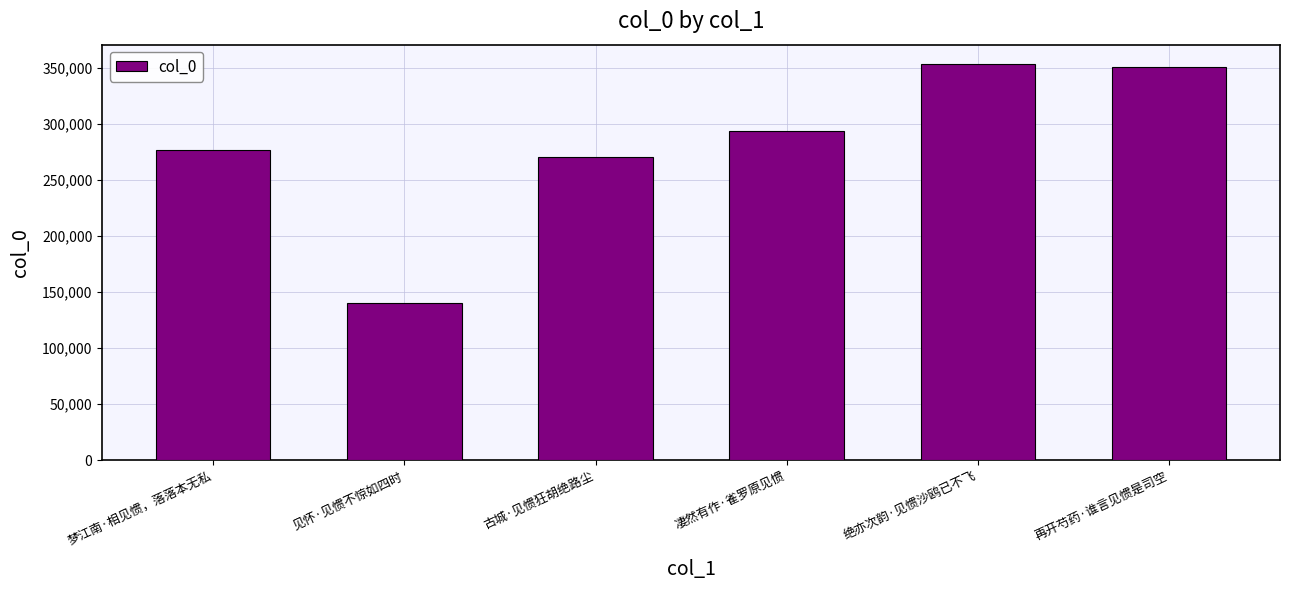

Reading left to right, what are all the values shown in this chart?

梦江南·相见惯，落落本无私=276739	见怀·见惯不惊如四时=140083	古城·见惯狂胡绝路尘=270305	凄然有作·雀罗原见惯=293524	绝亦次韵·见惯沙鸥已不飞=353275	再开芍药·谁言见惯是司空=351187